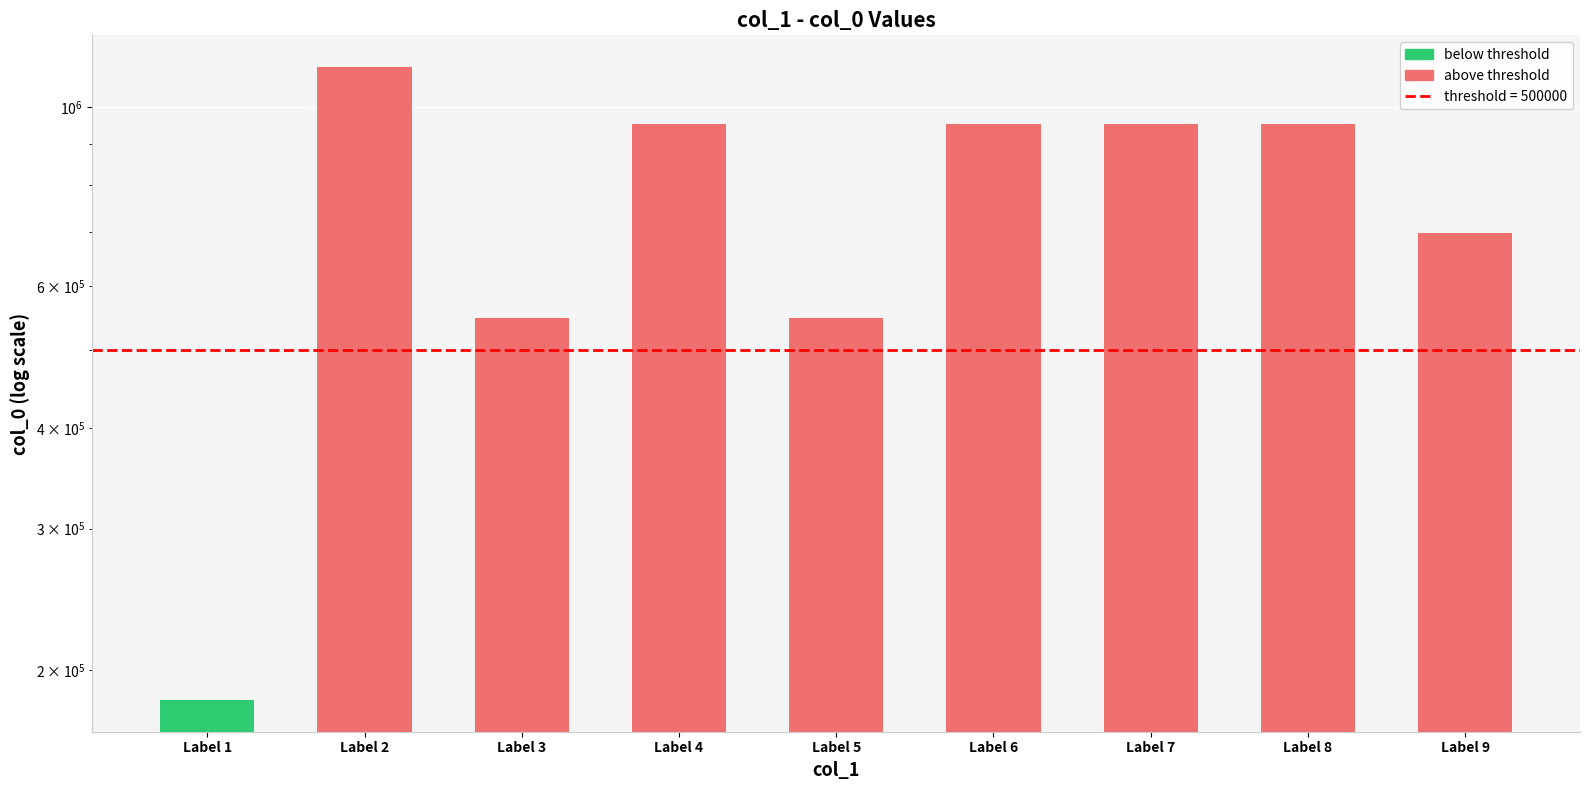

Read the value at Label 7, to the nearest 50.

952550